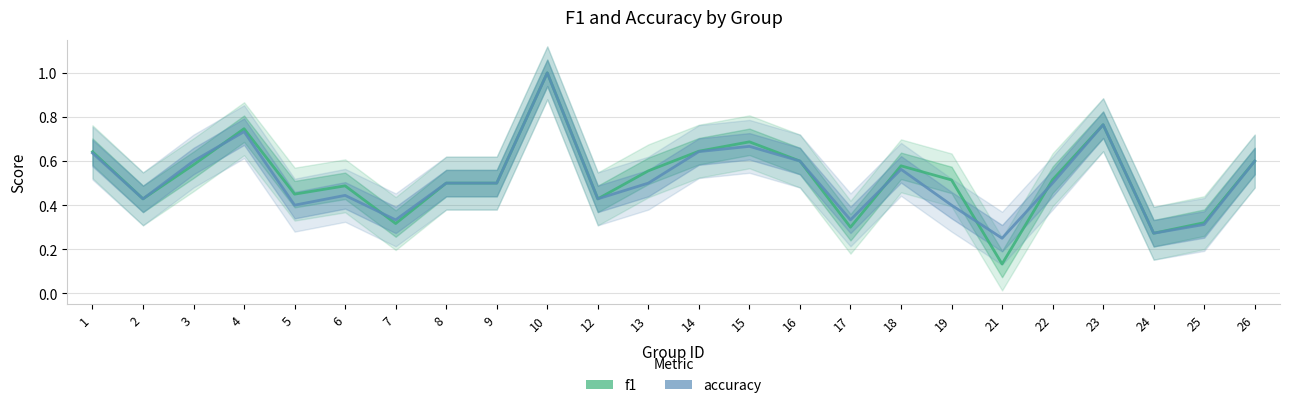

Which series has the widest spread of values?

f1